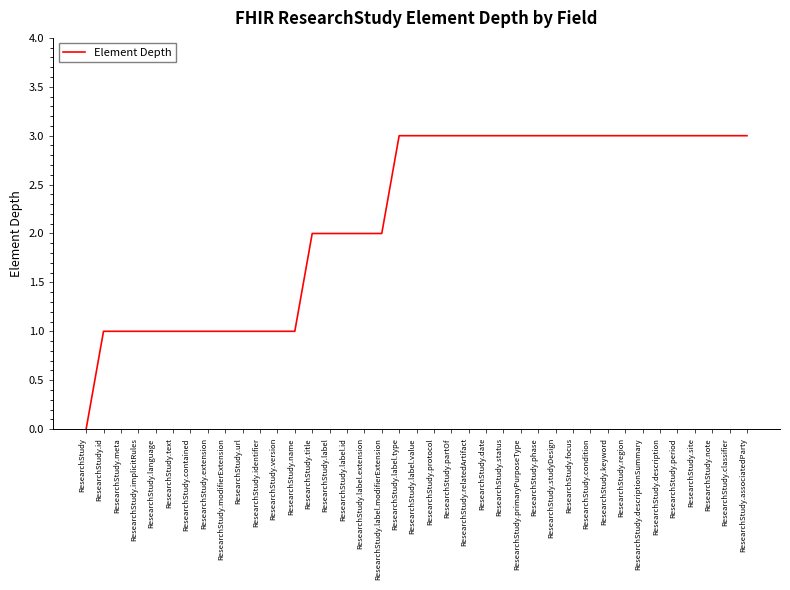

How many distinct data groups are displayed?

1